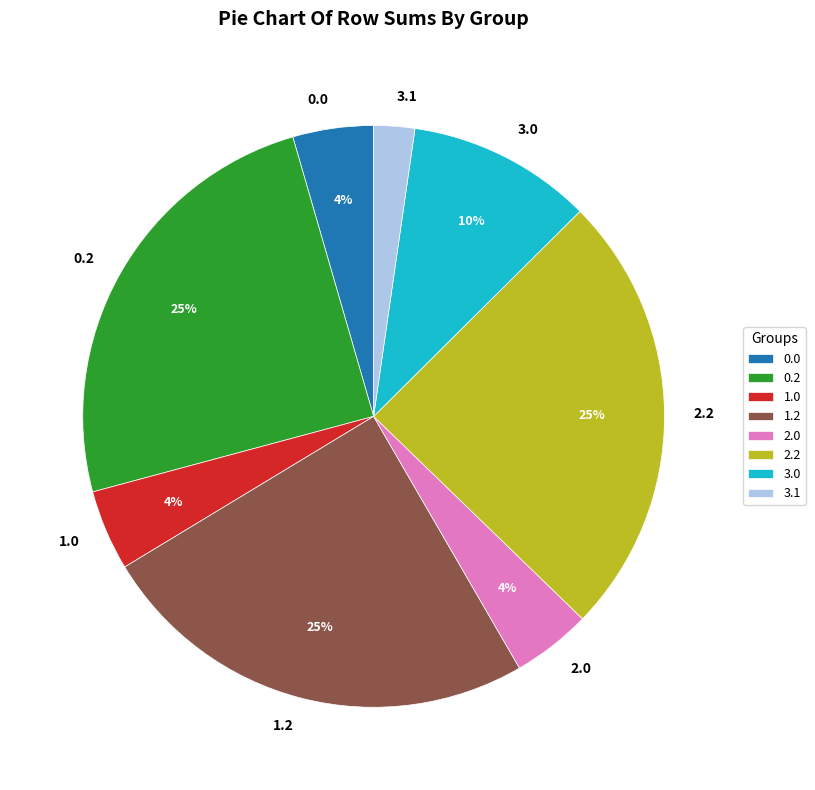

How many slices are in this pie chart?

8